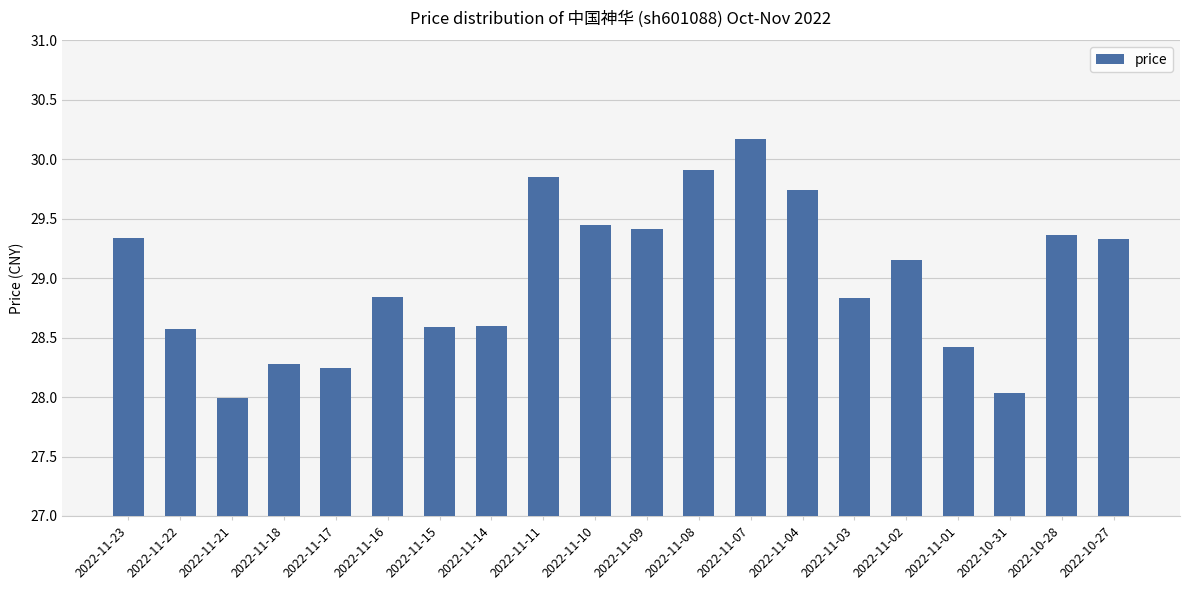

What is the maximum value shown in the chart?

30.2